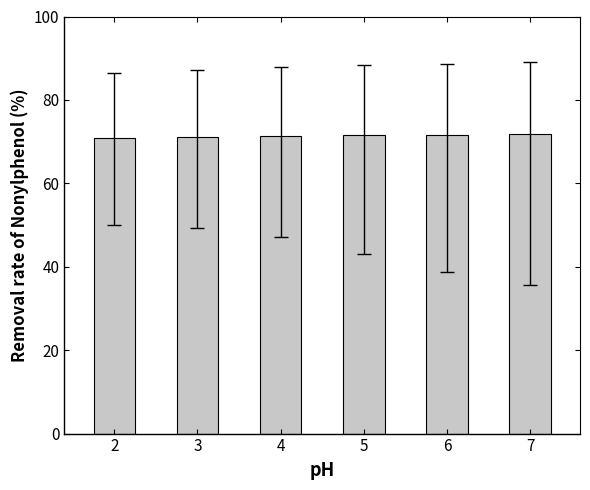

What is the value of the 1st bar from the left?

70.9